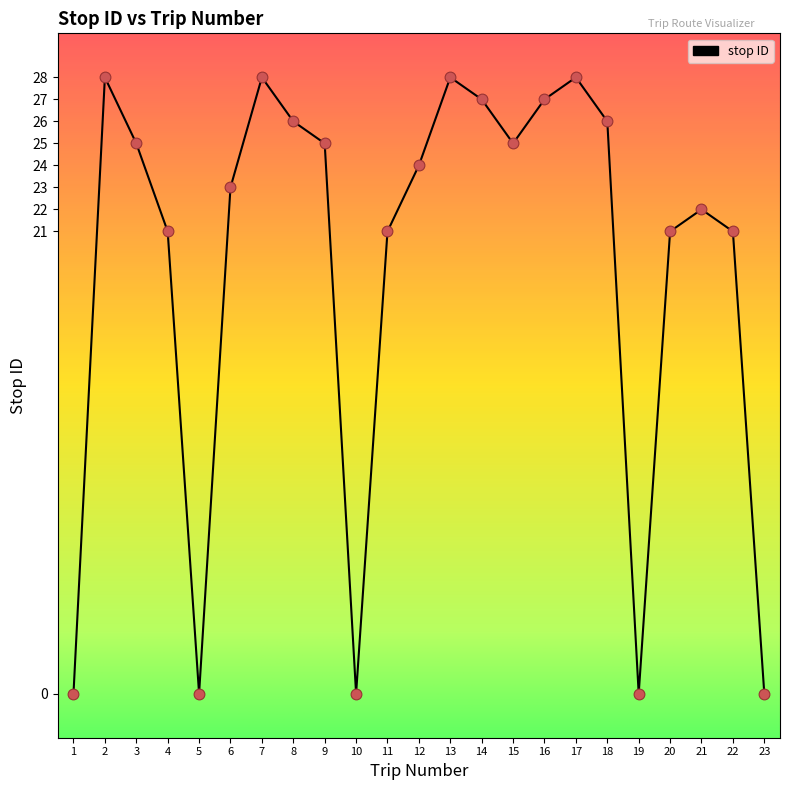

What is the change in value from 4 to 5?

-21